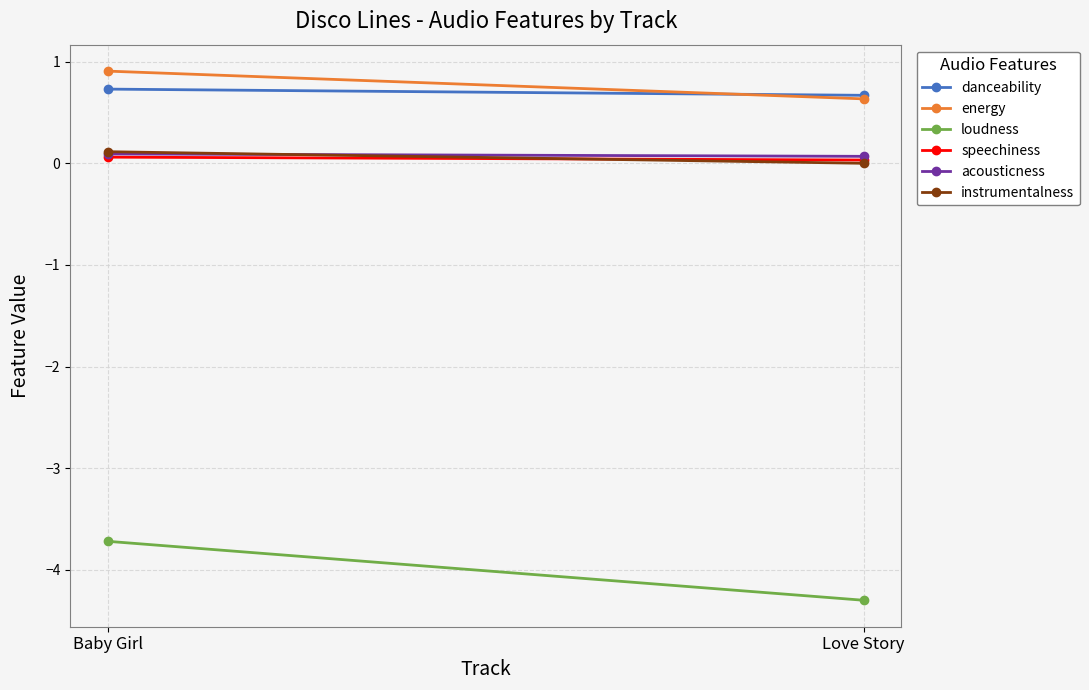

Read the acousticness value at Baby Girl.

0.1